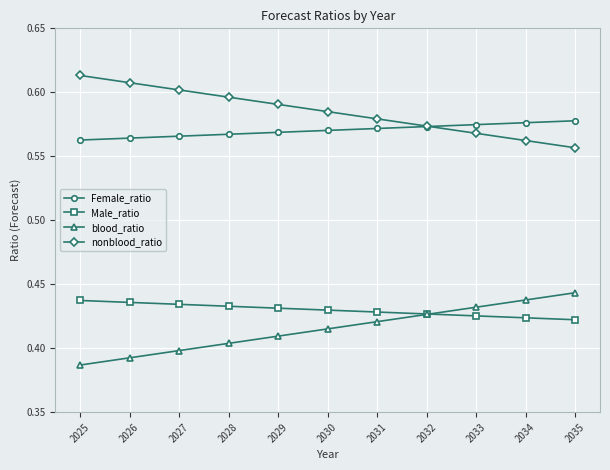

What is the total value across all series at 2035?

2.0